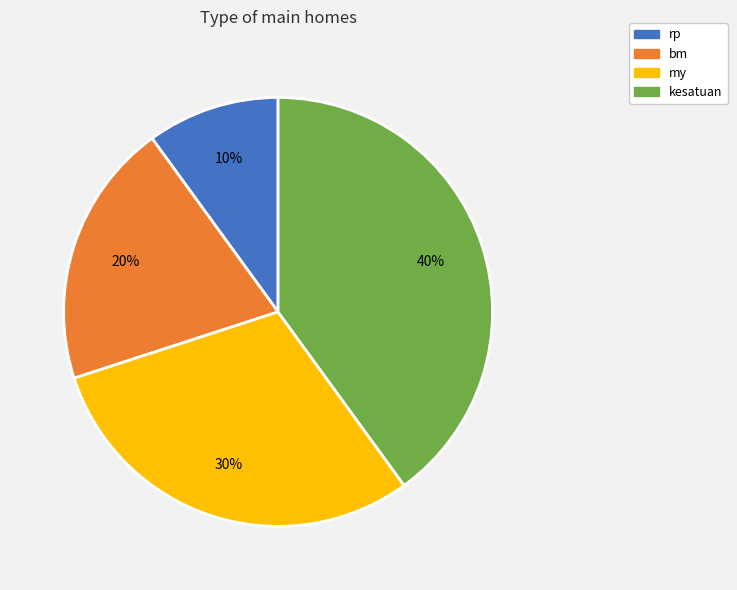

Does any single category account for the majority?

No